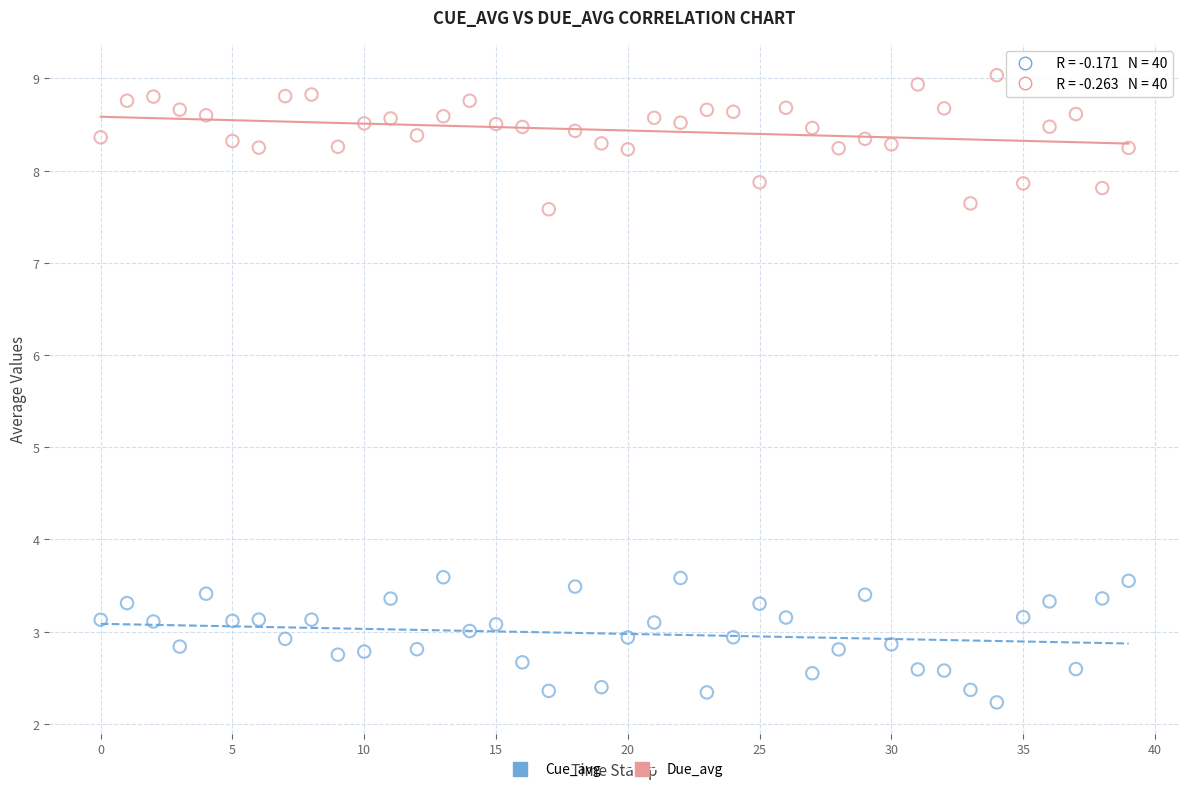

Across all data points, what is the range of Y values (max minus min)?

6.8